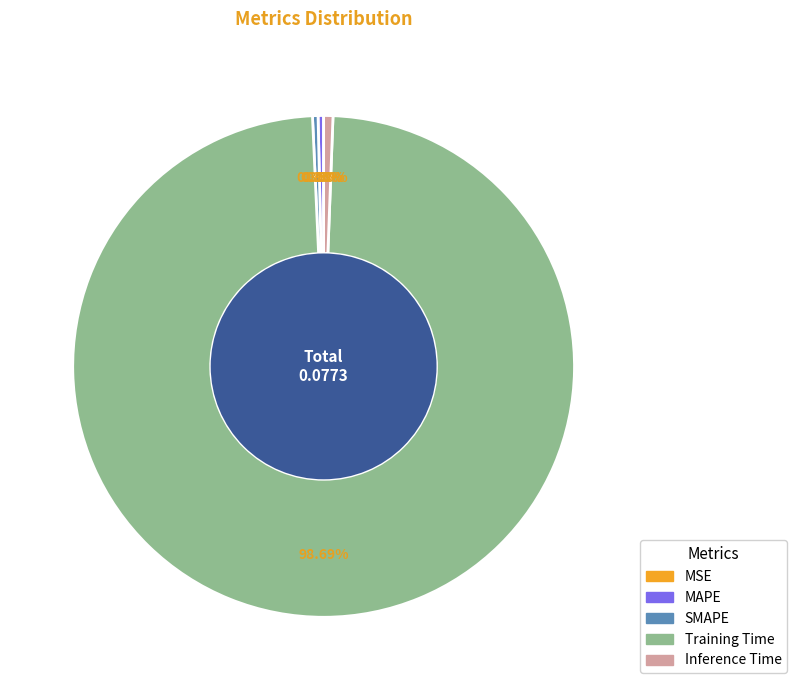

Which category has the biggest portion of the pie?

Training Time